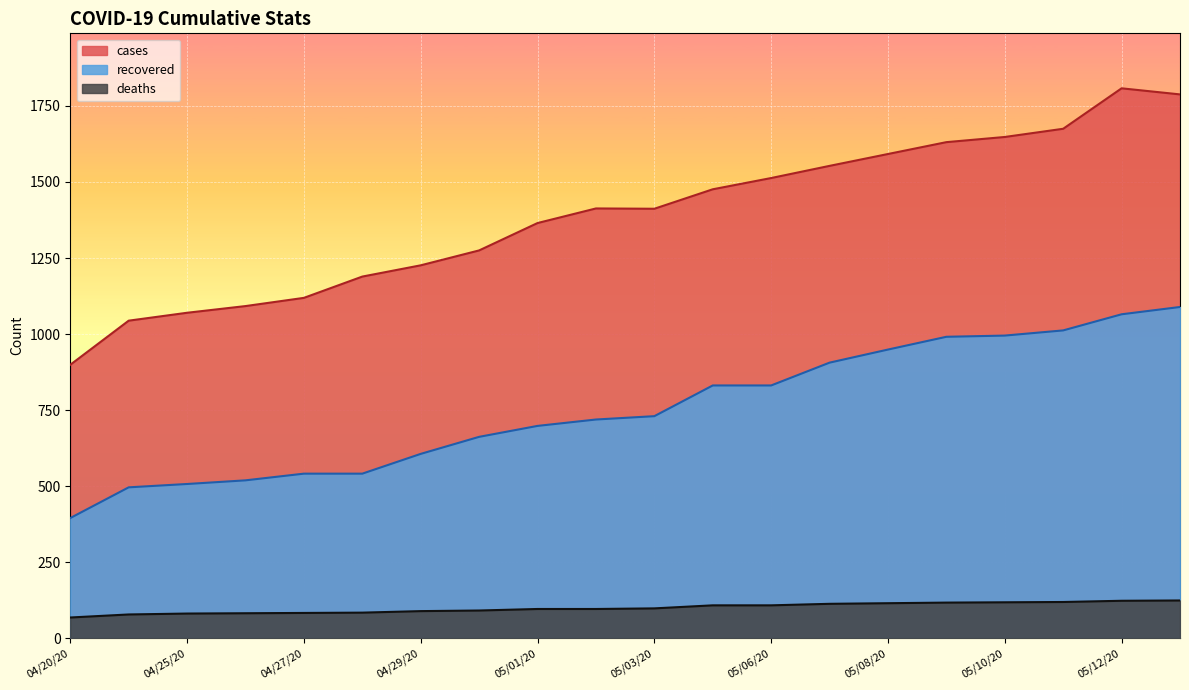

What position from the right is 04/30/20?

13